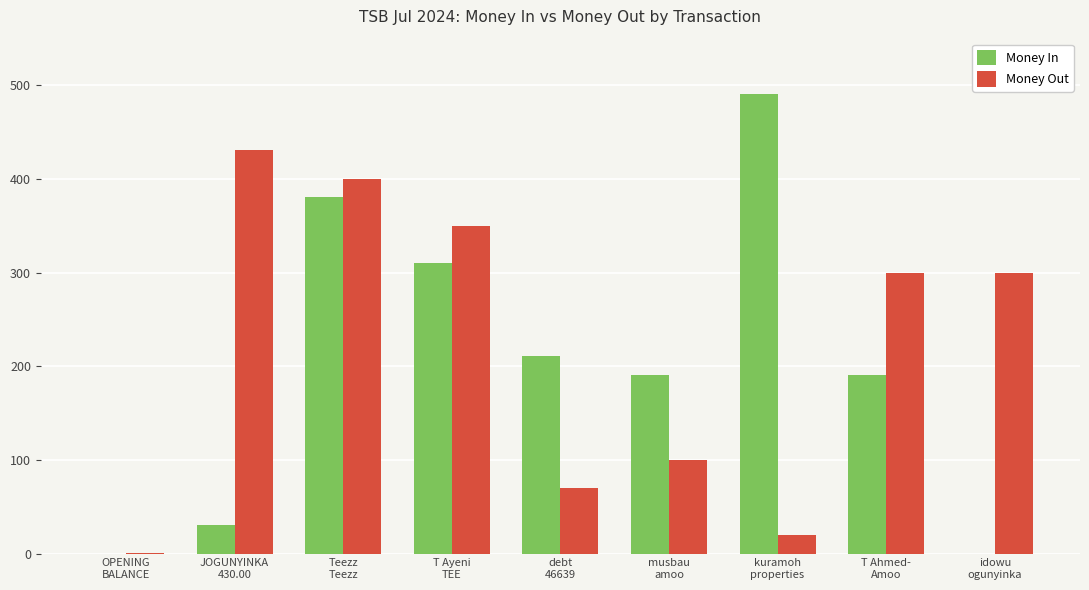

What is the total value across all series at T Ahmed-
Amoo?

490.6